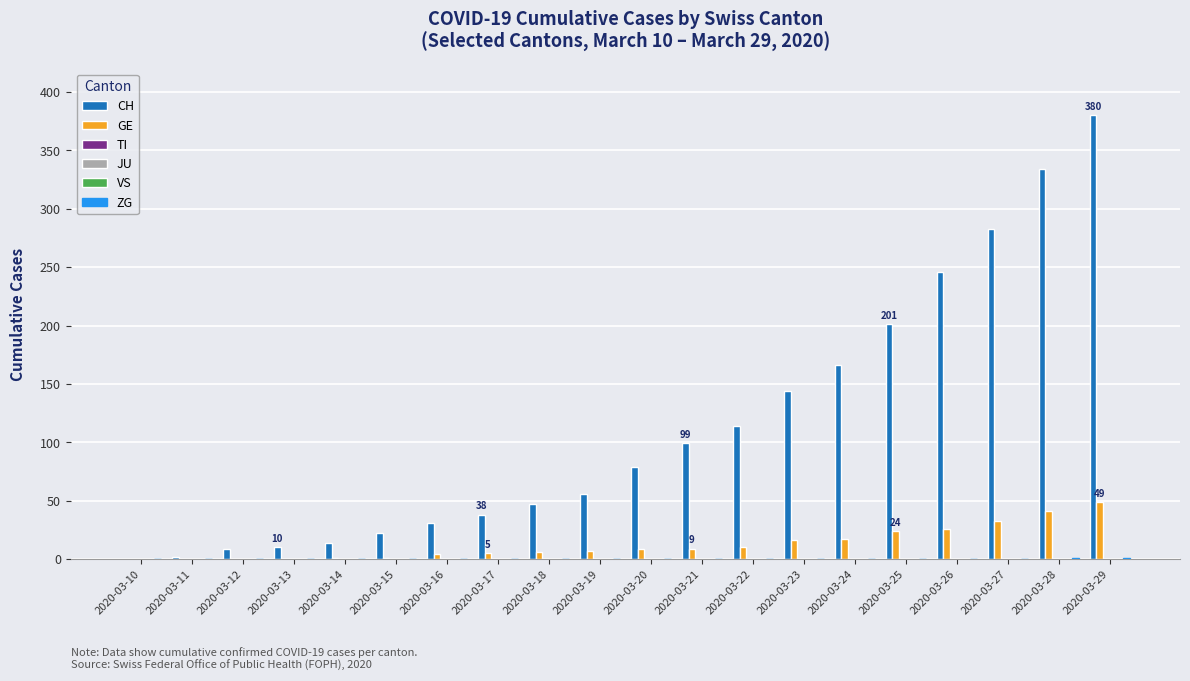

Rank the categories by ZG value from lowest to highest.

2020-03-10, 2020-03-11, 2020-03-12, 2020-03-13, 2020-03-14, 2020-03-15, 2020-03-16, 2020-03-17, 2020-03-18, 2020-03-19, 2020-03-20, 2020-03-21, 2020-03-22, 2020-03-23, 2020-03-24, 2020-03-25, 2020-03-26, 2020-03-27, 2020-03-28, 2020-03-29